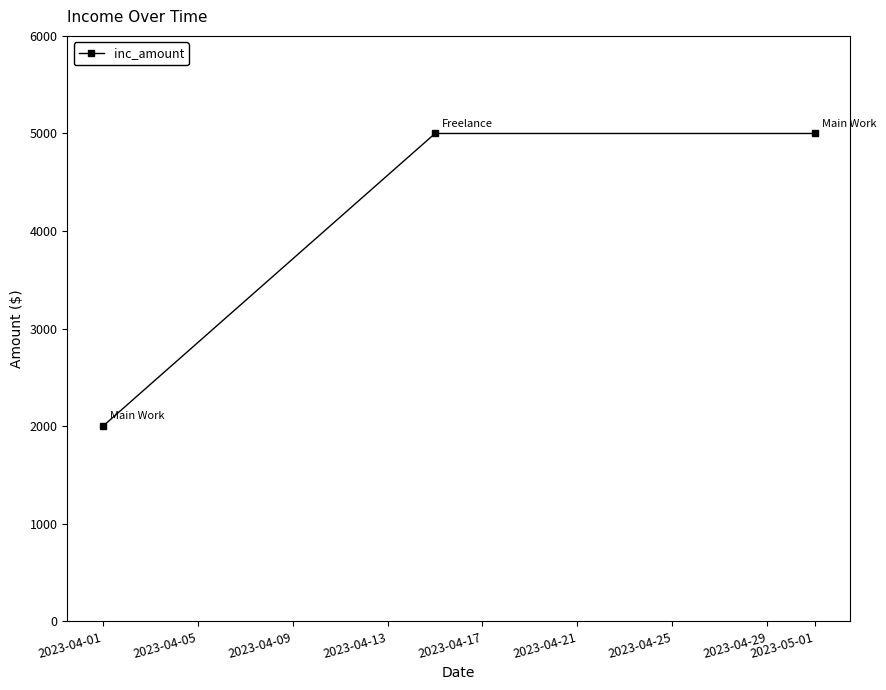

What is the value of the 1st point from the left?

2000